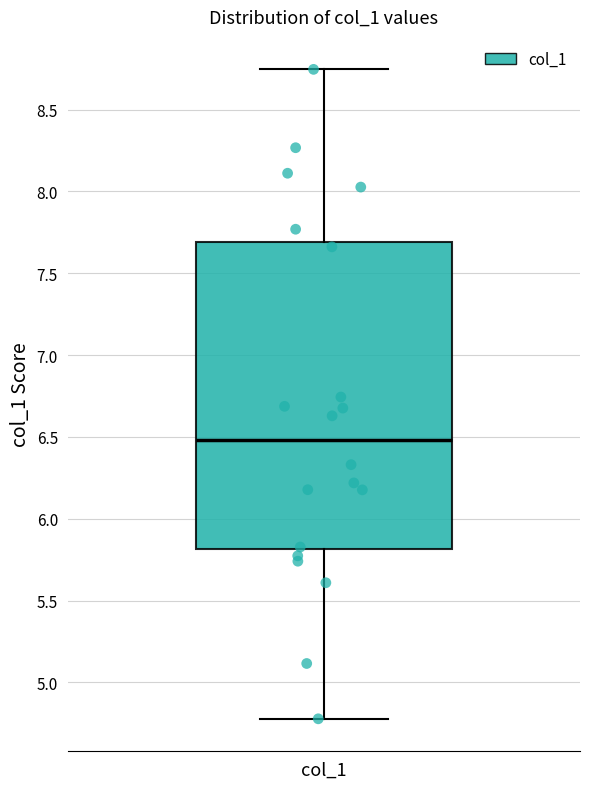

Transcribe this box plot: give where the median line is, the range the box spans, and where the two whiskers end, as read against the y-axis. The values are not printed on the chart, so give them approximately, as read against the axis.

median 6.50, box 5.80 to 7.70, whiskers 4.80 to 8.75